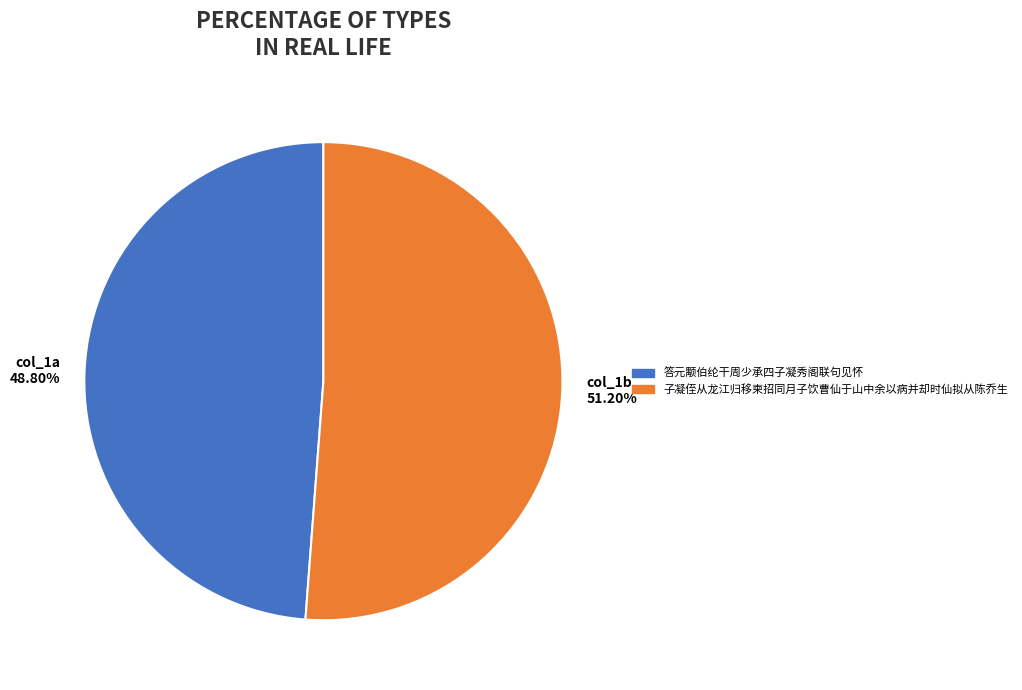

Rank the categories by value from lowest to highest.

col_1a 48.80%, col_1b 51.20%